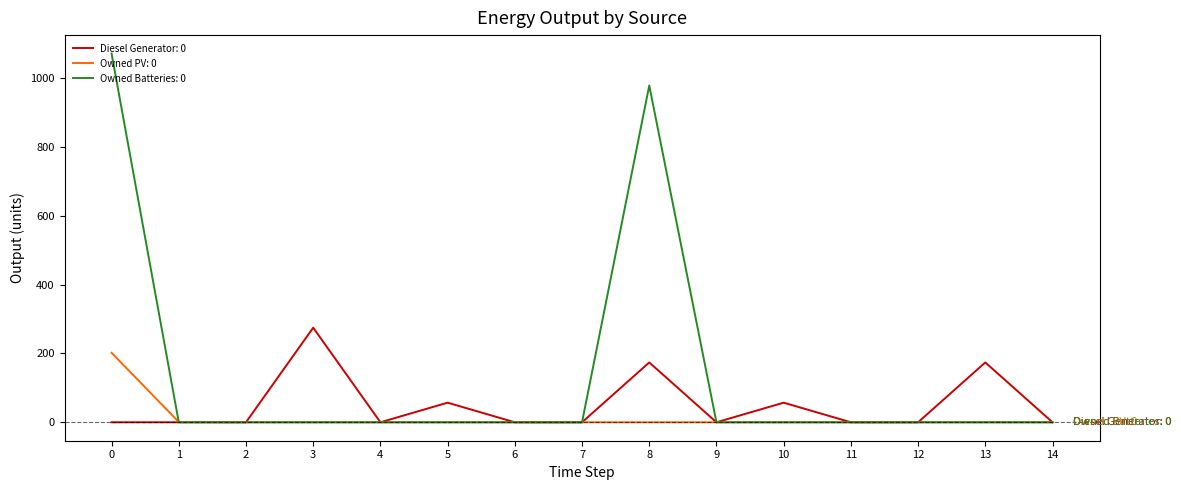

List the series in order of their peak value, highest first.

Owned Batteries: 0, Diesel Generator: 0, Owned PV: 0